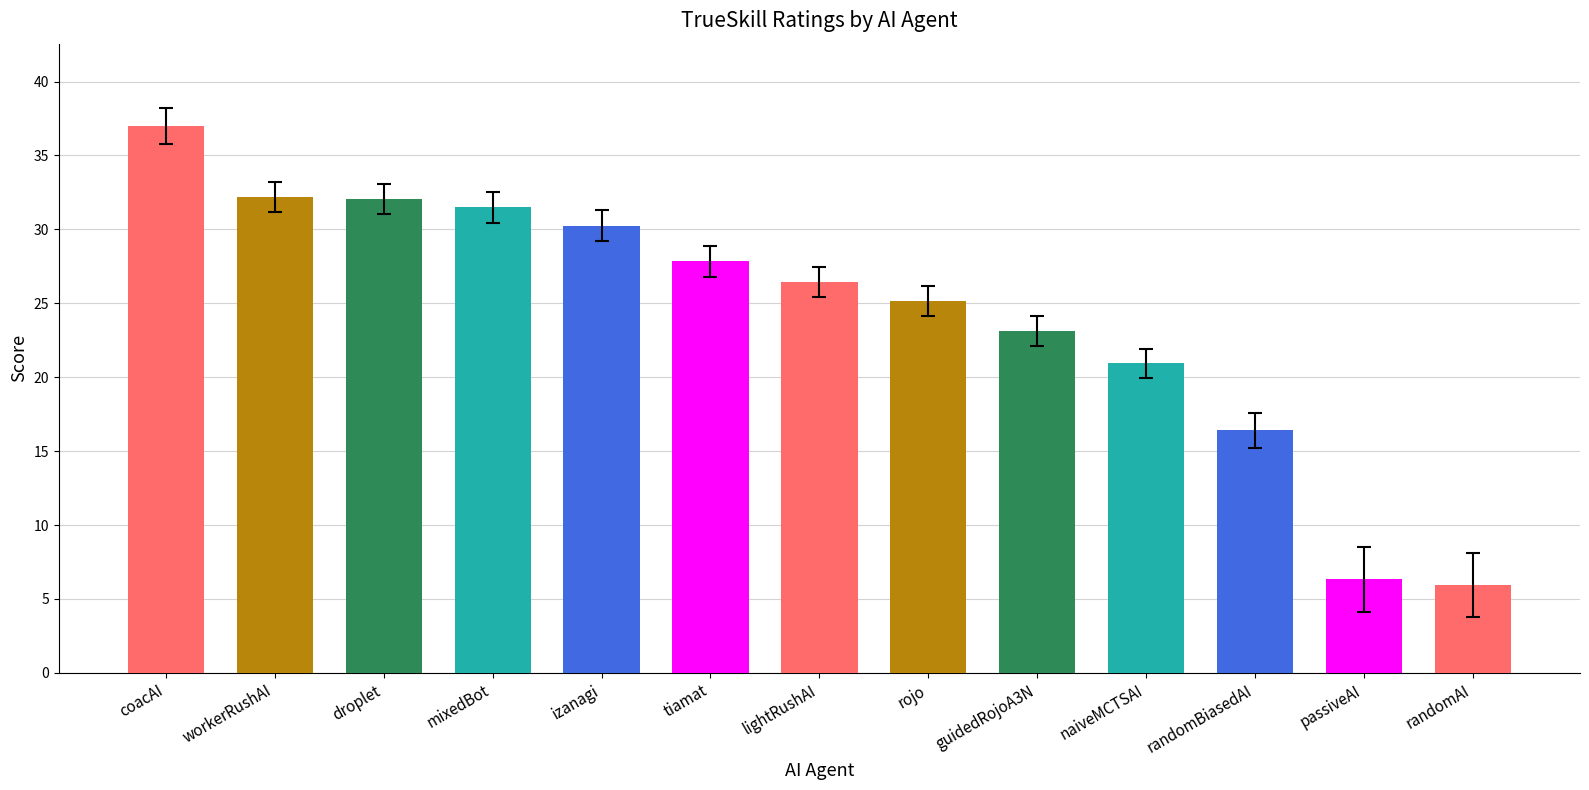

Which label corresponds to the smallest value in the chart?

randomAI